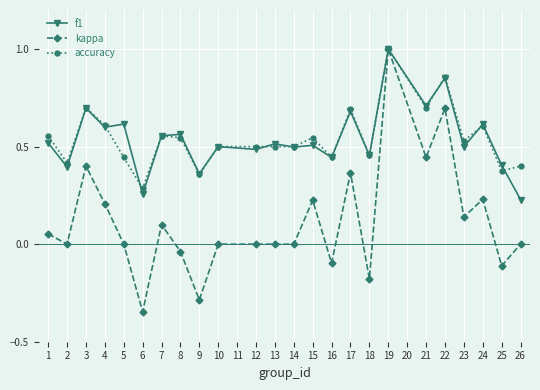

At which label does kappa reach its minimum?

6